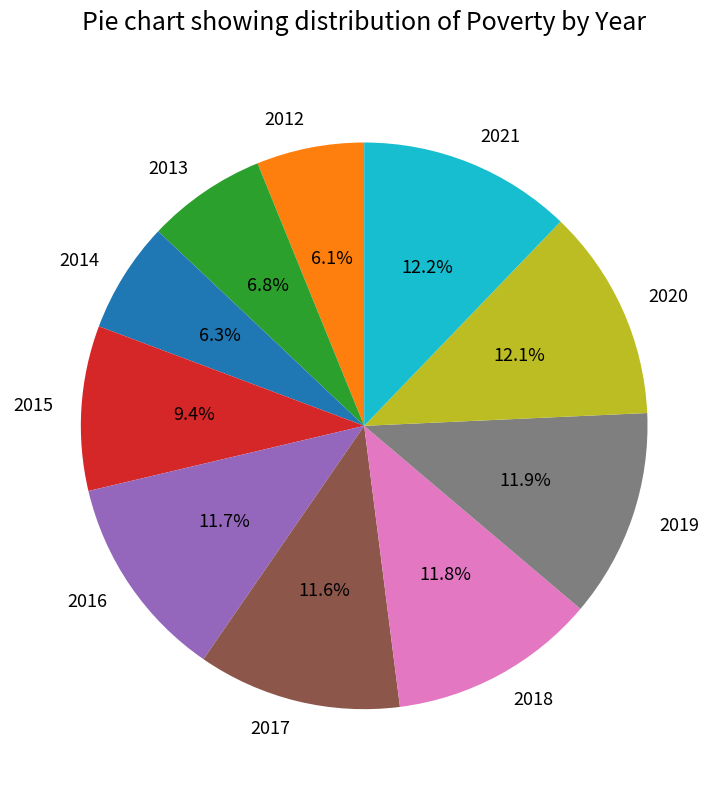

Approximately how many times larger is the value at 2018 compared to 2014?

1.9